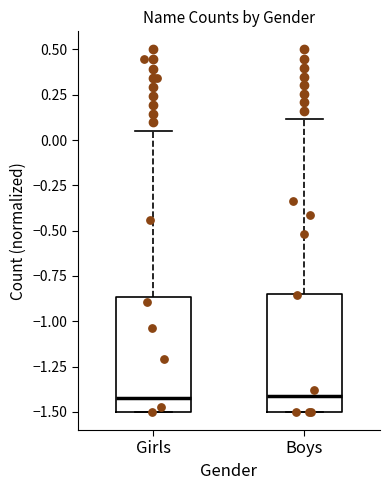

Reading left to right, transcribe this box plot: for each box, give where its median line is, the range the box spans, and where its two whiskers end, as read against the y-axis. The values are not printed on the chart, so give them approximately, as read against the axis.

Girls: median -1.40, box -1.50 to -0.85, whiskers -1.50 to 0.05
Boys: median -1.40, box -1.50 to -0.85, whiskers -1.50 to 0.10